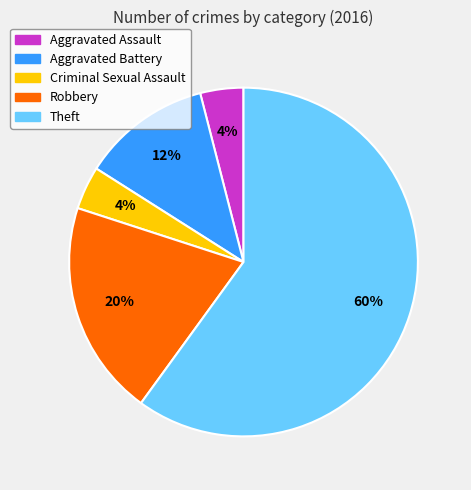

To the nearest percent, what is the difference between the largest and smallest slice percentages?

56%